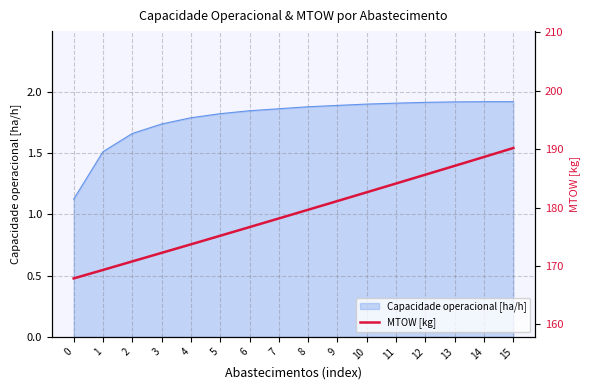

What is the smallest value displayed?

167.9